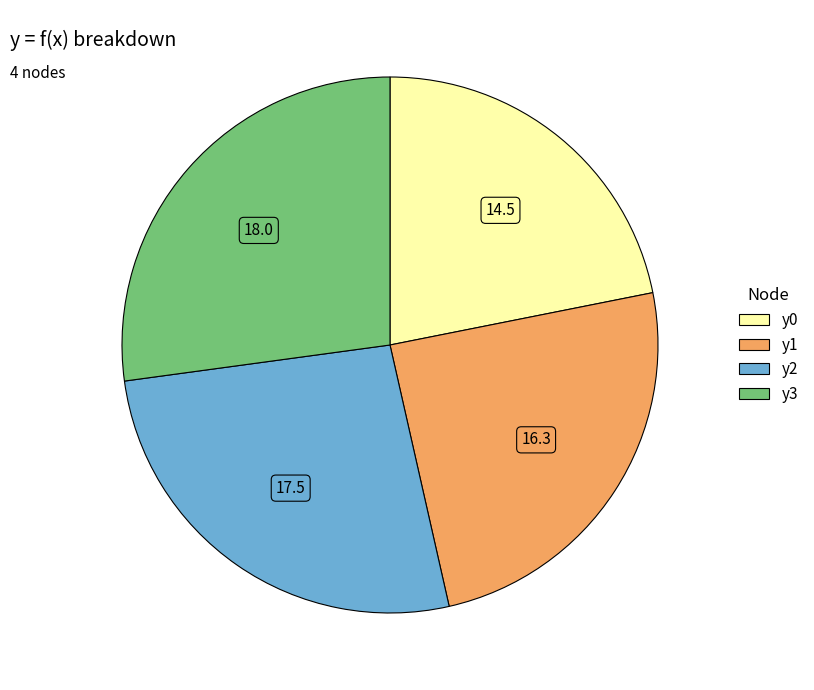

Rank the categories by value from lowest to highest.

y0, y1, y2, y3